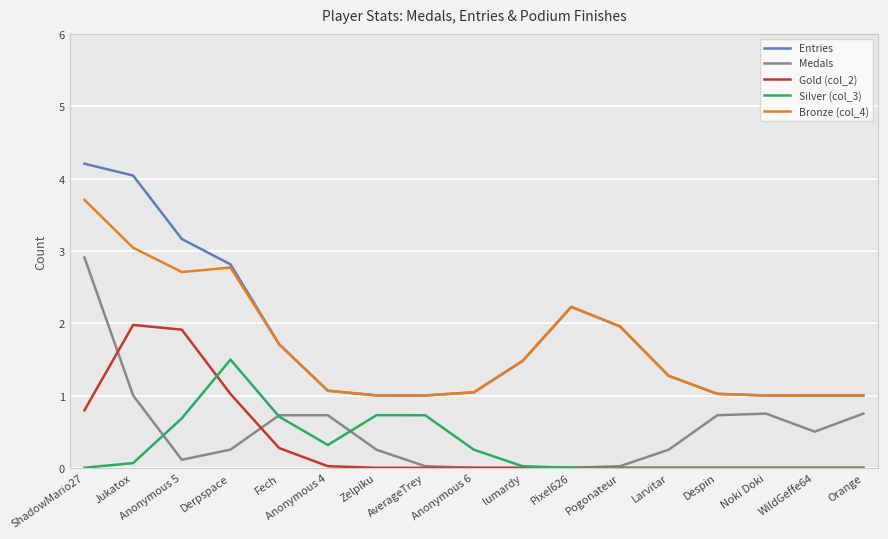

True or false: Silver (col_3) and Bronze (col_4) intersect in this chart.

False